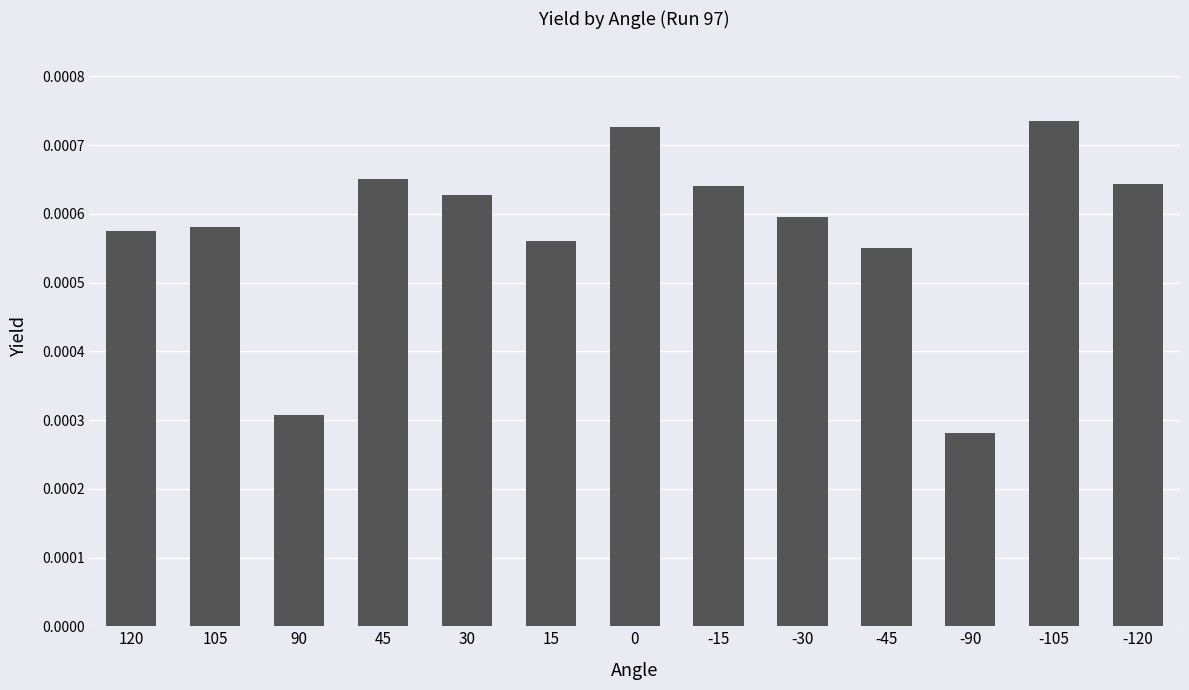

At which label is the value closest to 0?

-90